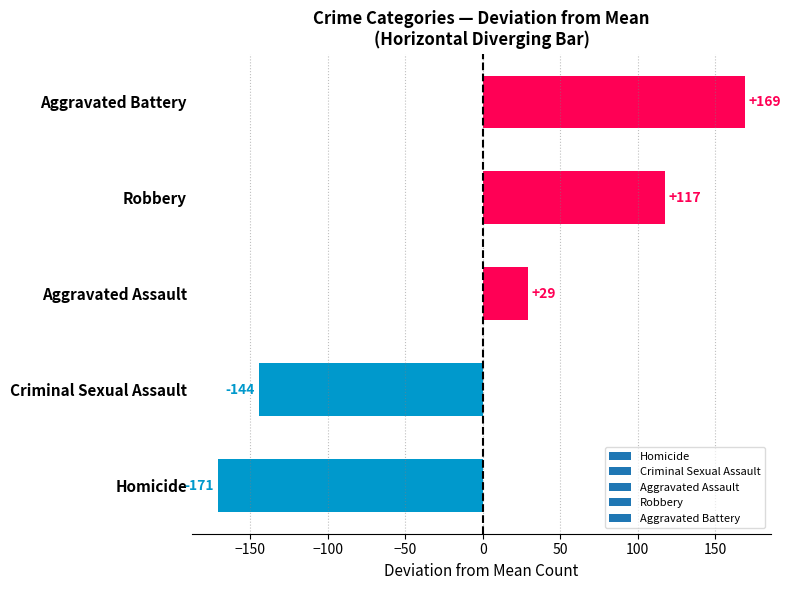

Between Aggravated Assault and Homicide, which is larger?

Aggravated Assault